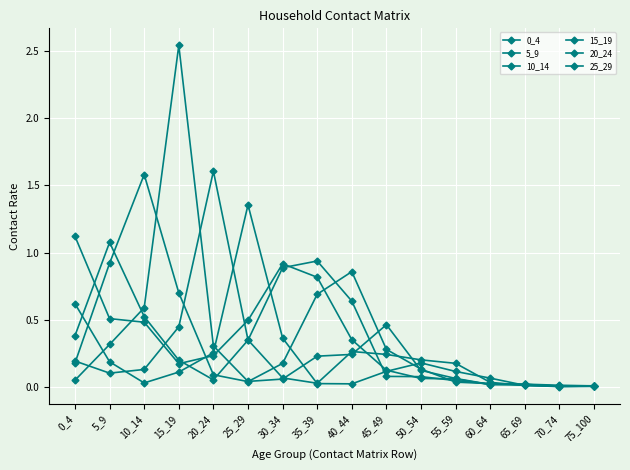

Rank the categories by 20_24 value from highest to lowest.

20_24, 15_19, 25_29, 40_44, 45_49, 50_54, 0_4, 55_59, 10_14, 5_9, 30_34, 60_64, 35_39, 65_69, 75_100, 70_74